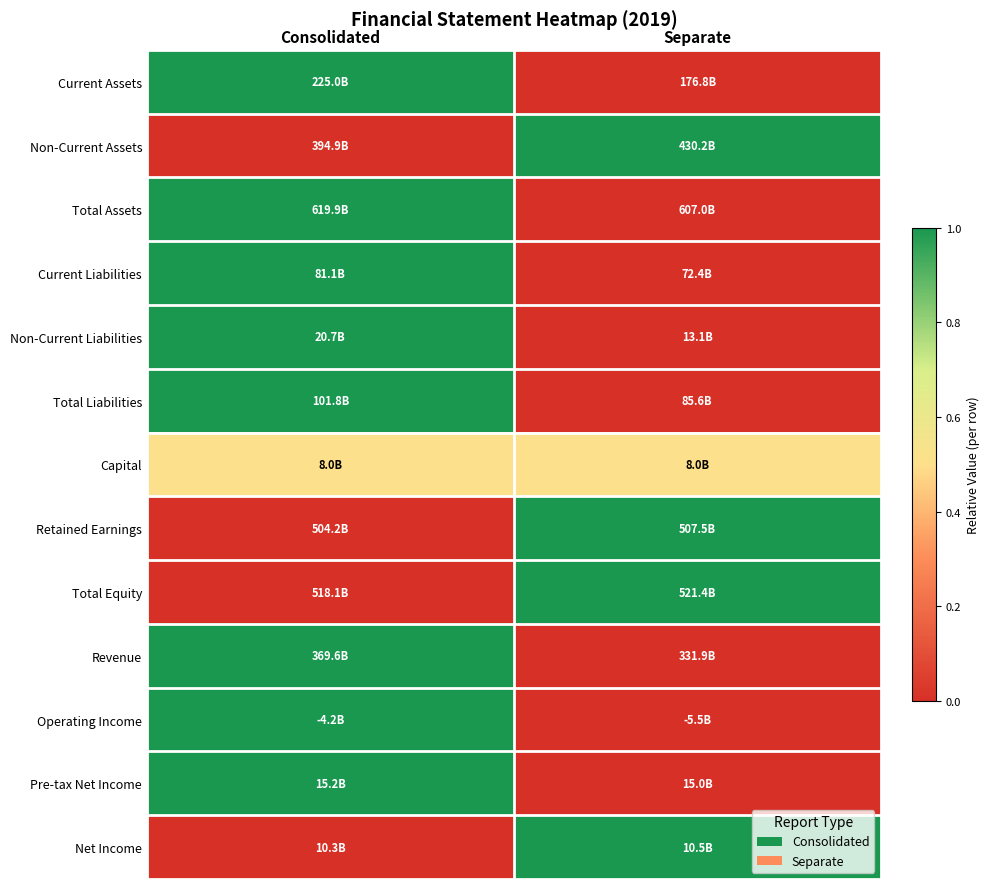

Reading left to right, what are all the values shown in this chart?

Current Assets: Consolidated=1.0	Separate=0.0
Non-Current Assets: Consolidated=0.0	Separate=1.0
Total Assets: Consolidated=1.0	Separate=0.0
Current Liabilities: Consolidated=1.0	Separate=0.0
Non-Current Liabilities: Consolidated=1.0	Separate=0.0
Total Liabilities: Consolidated=1.0	Separate=0.0
Capital: Consolidated=0.5	Separate=0.5
Retained Earnings: Consolidated=0.0	Separate=1.0
Total Equity: Consolidated=0.0	Separate=1.0
Revenue: Consolidated=1.0	Separate=0.0
Operating Income: Consolidated=1.0	Separate=0.0
Pre-tax Net Income: Consolidated=1.0	Separate=0.0
Net Income: Consolidated=0.0	Separate=1.0